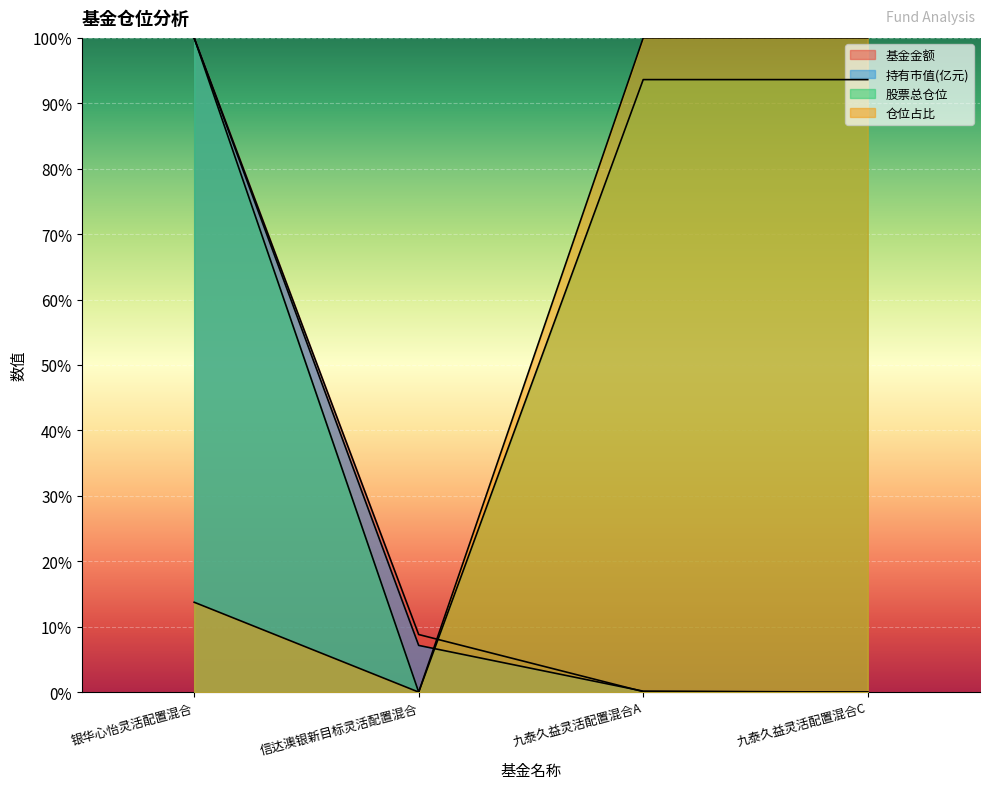

How many distinct data groups are displayed?

4